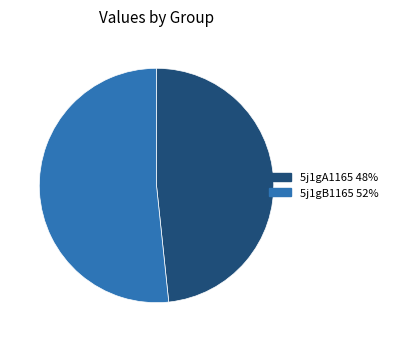

Which slice is the largest?

5j1gB1165